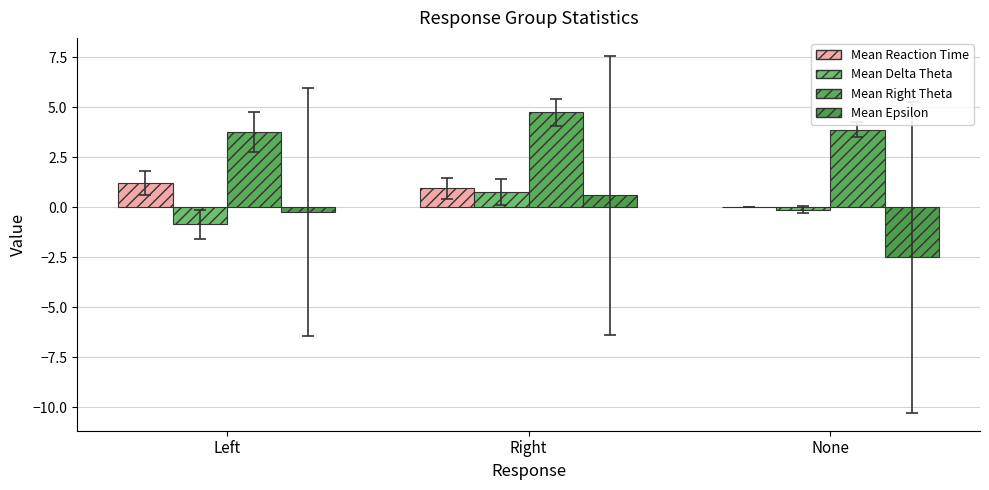

At which category is the sum across all series the highest?

Right